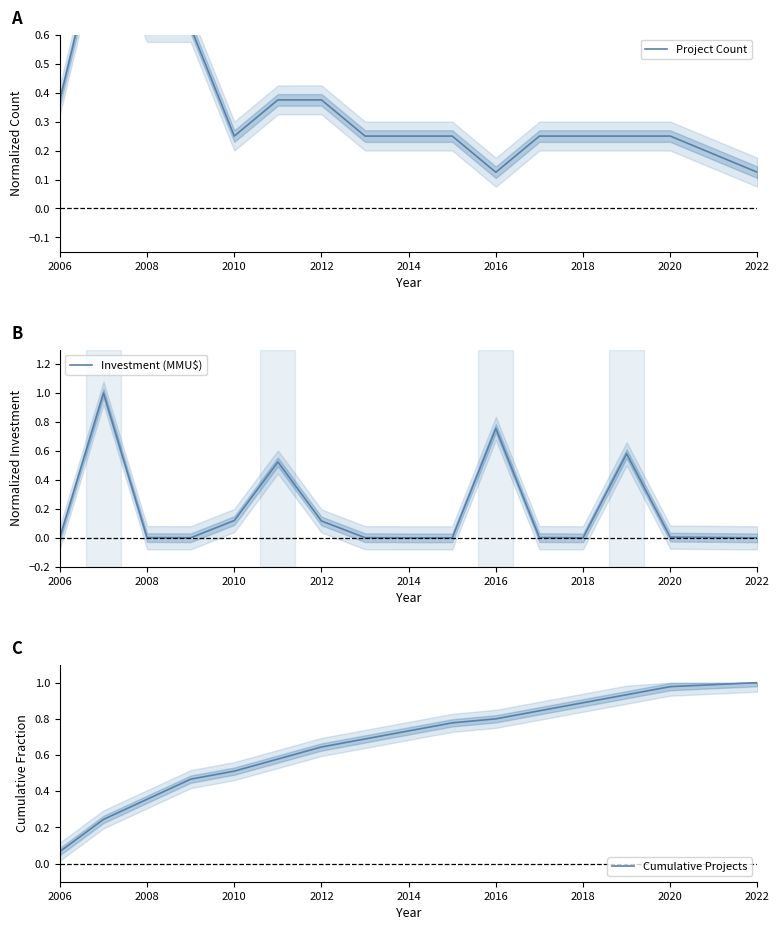

What is the maximum value for Investment (MMU$)?

1.0